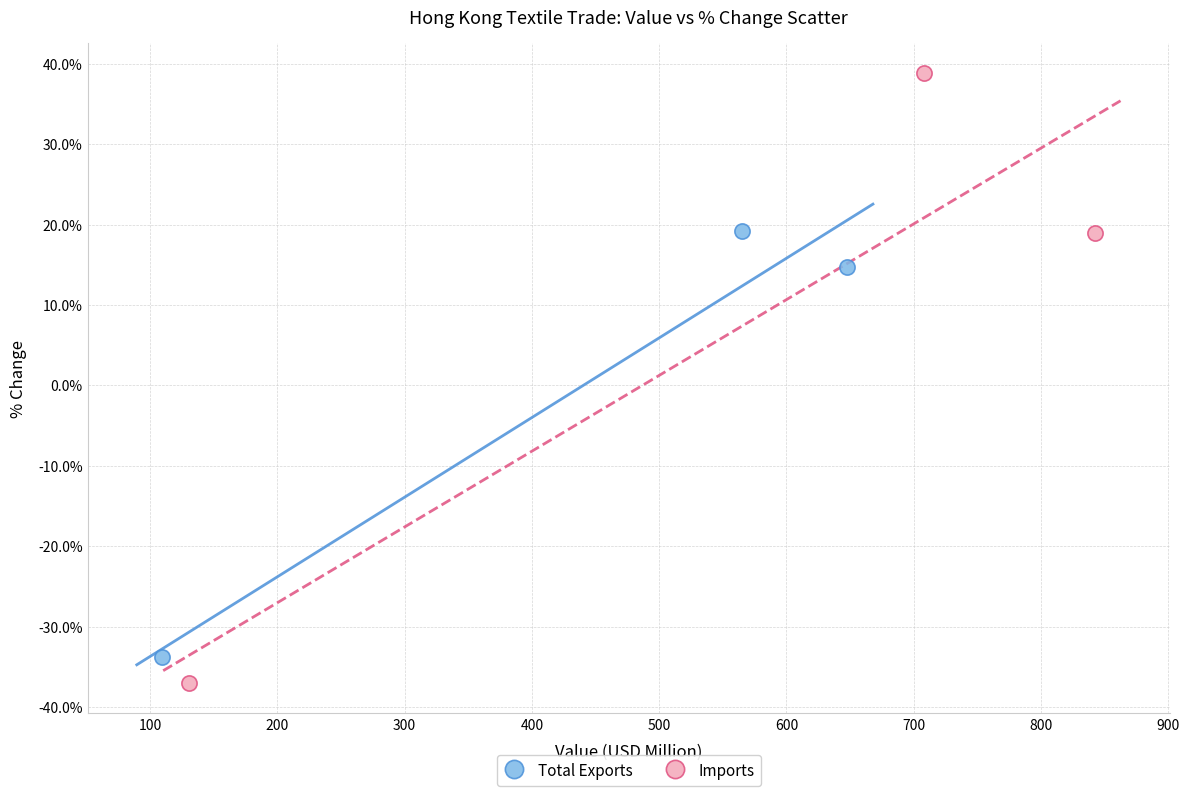

Which series has the widest spread of Y values?

Imports